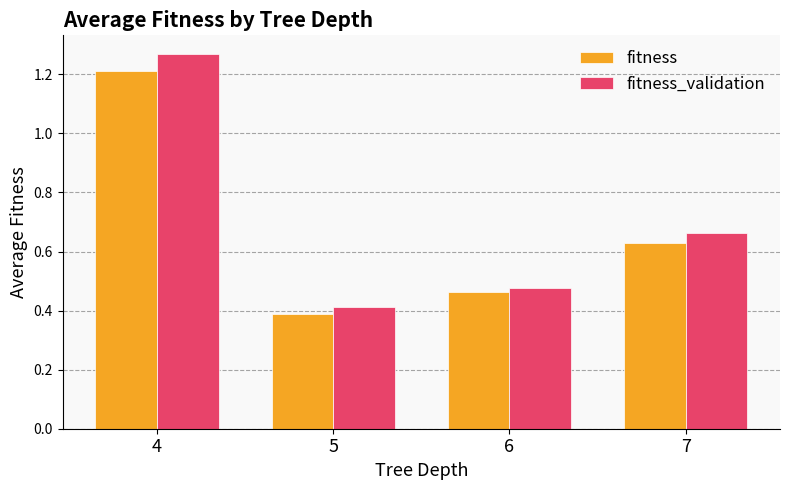

Which series has the largest total across all categories?

fitness_validation